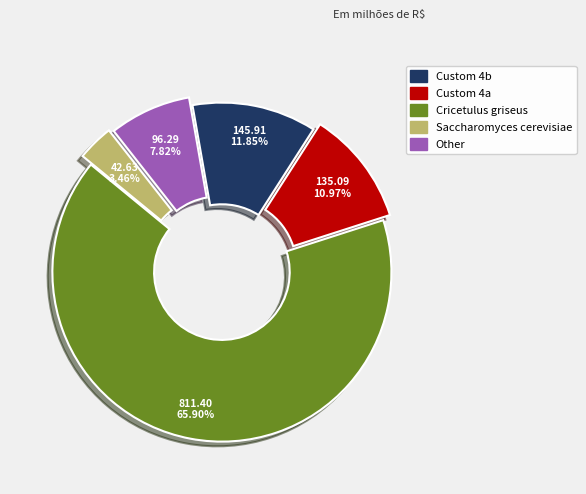

Is there any slice that represents more than half of the pie?

Yes